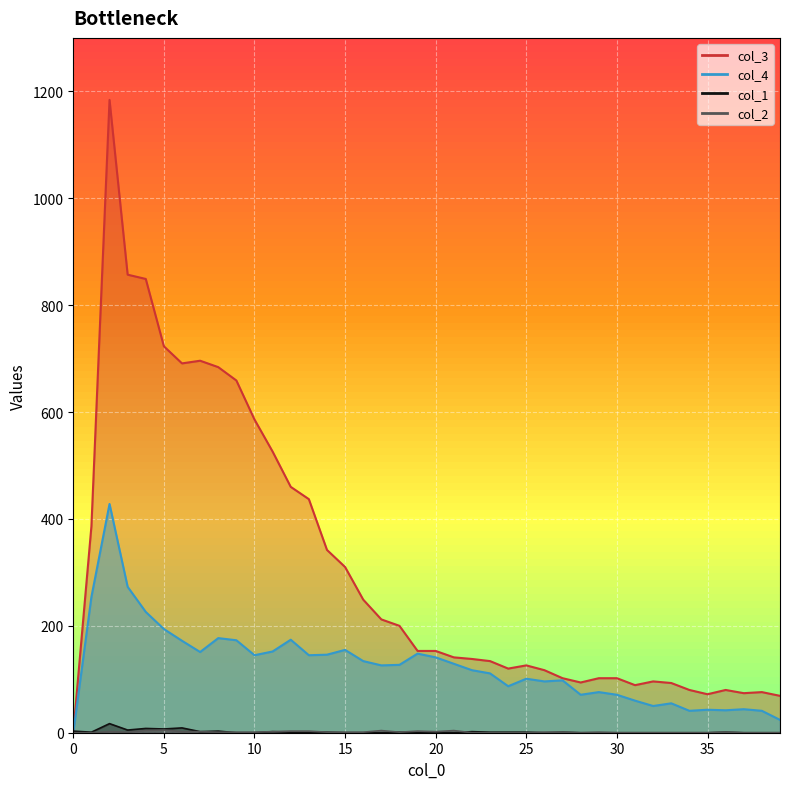

The value of col_3 at 36 is 47. True or false?

False